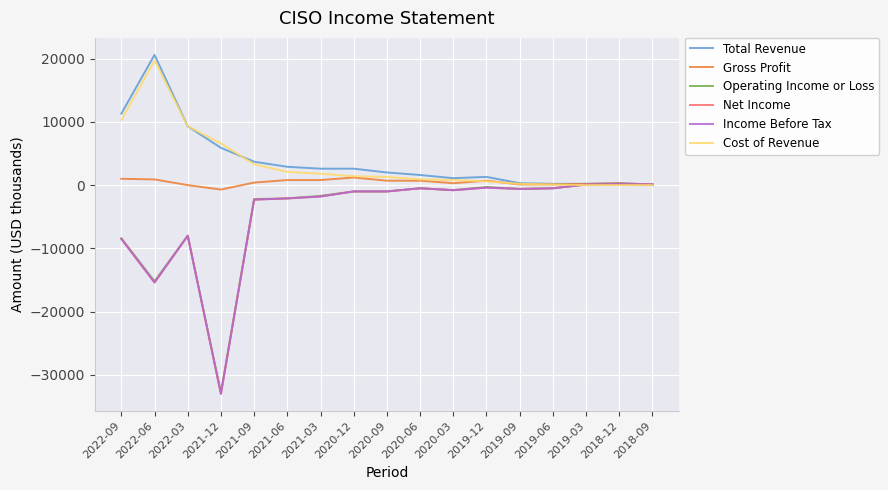

Is this an area chart (filled region under the line)?

No